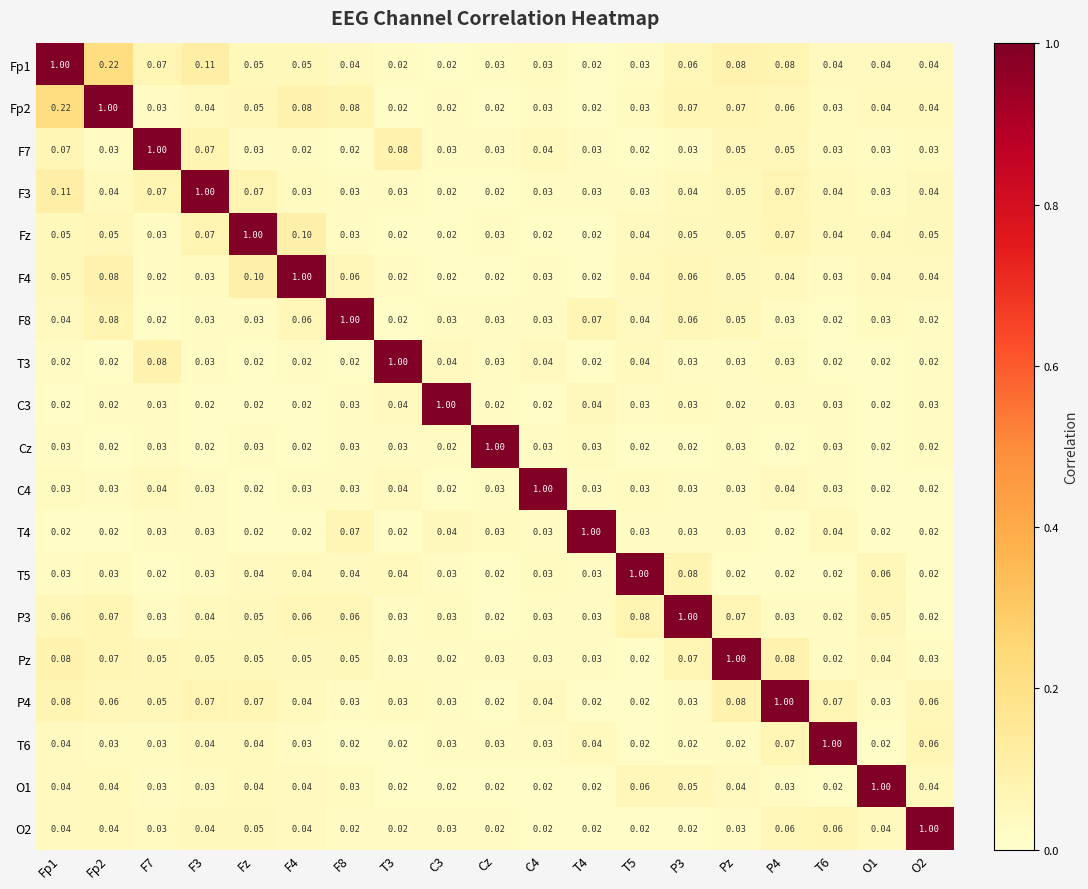

How many distinct data groups are displayed?

19